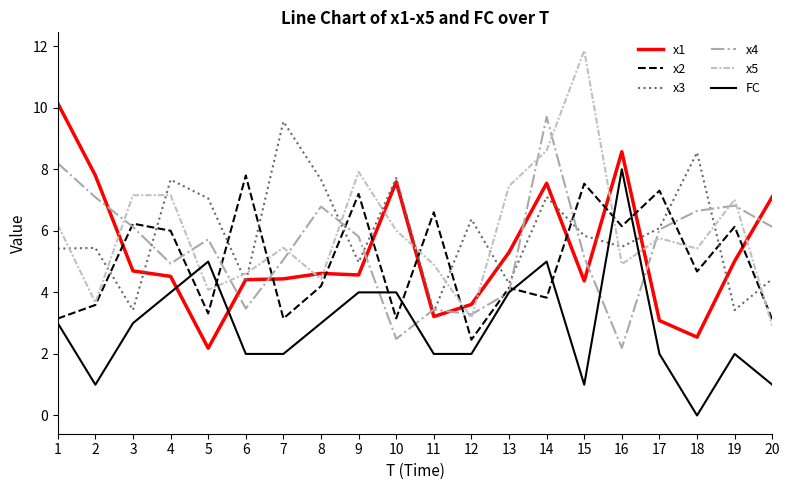

Is it true that x1 equals 0.5 at 5?

False